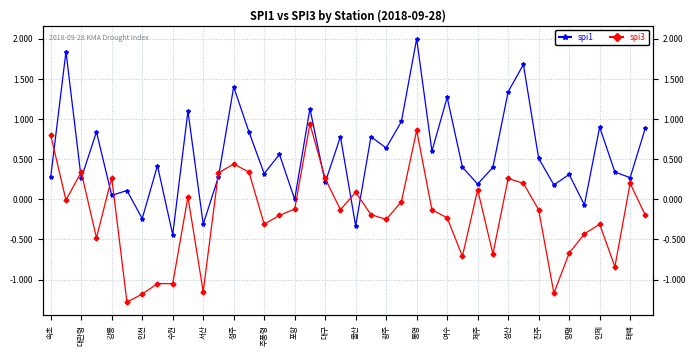

Which series has the largest total across all categories?

spi1